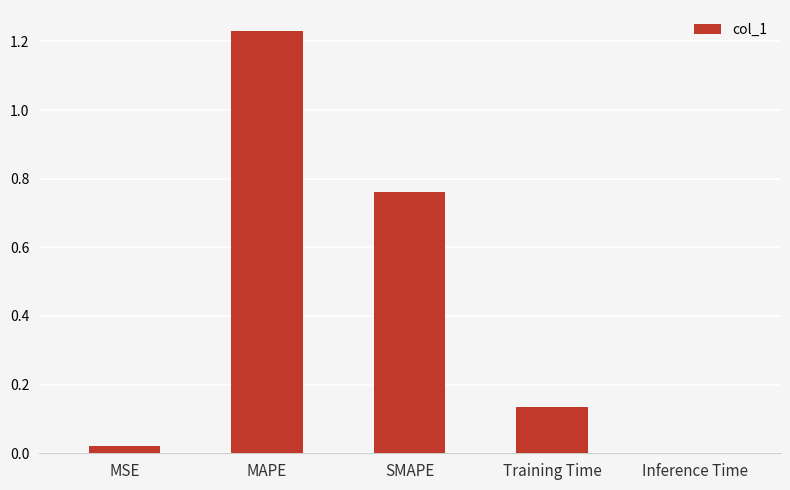

The chart shows a value of 0.0 at MSE. True or false?

True